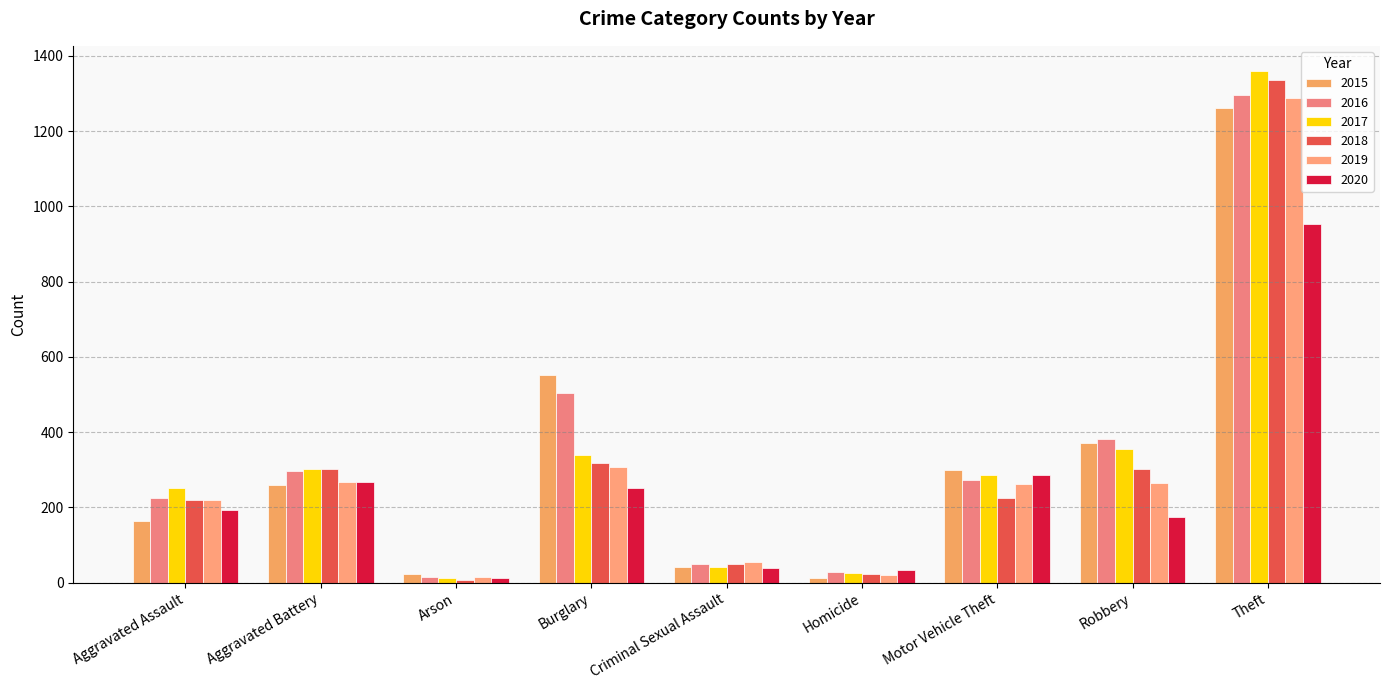

Does the chart contain stacked bars?

No